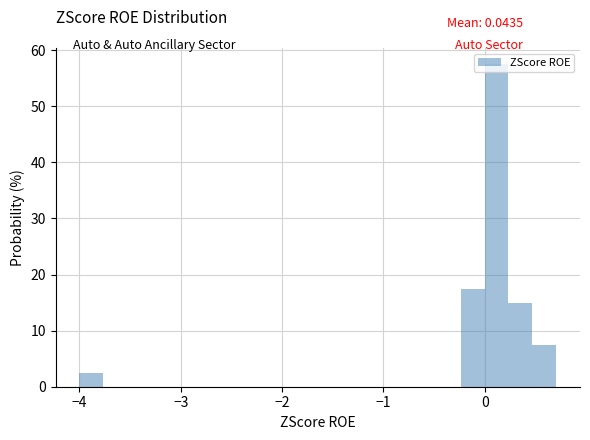

Read against the x-axis, roughly where is the centre of the tallest bar?

0.1